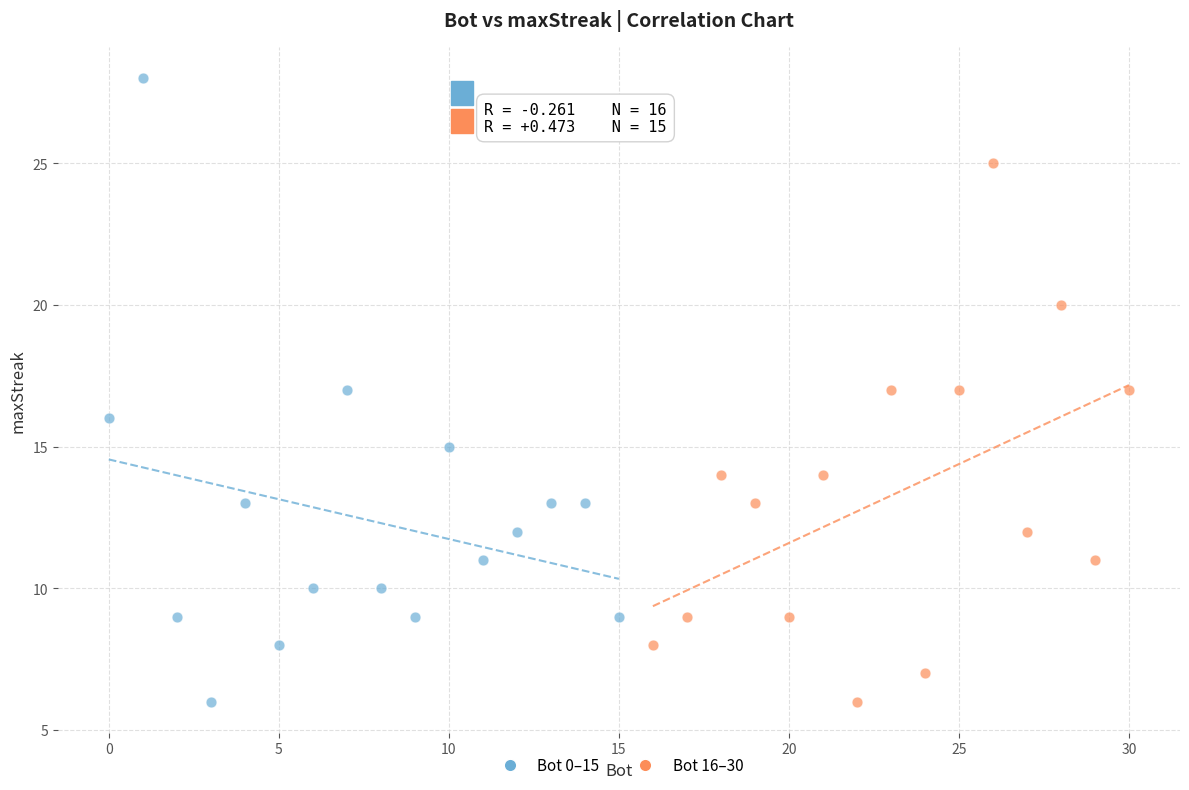

Which series has the largest Y range (max minus min)?

Bot 0–15